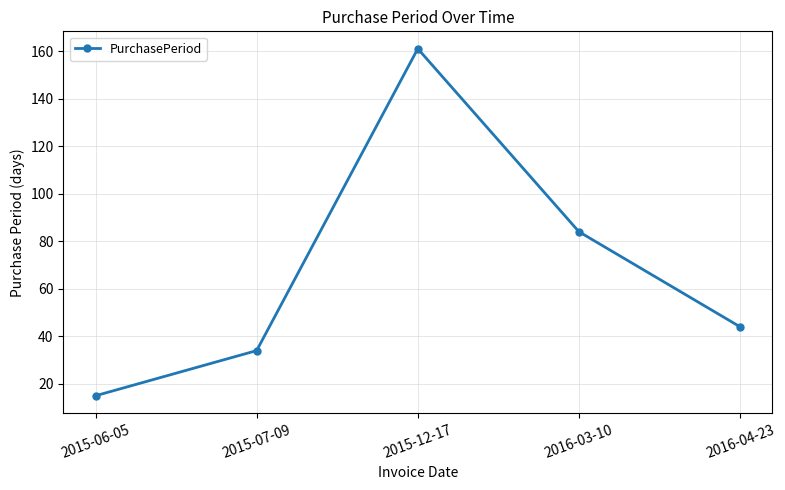

Between 2016-04-23 and 2015-12-17, which is larger?

2015-12-17